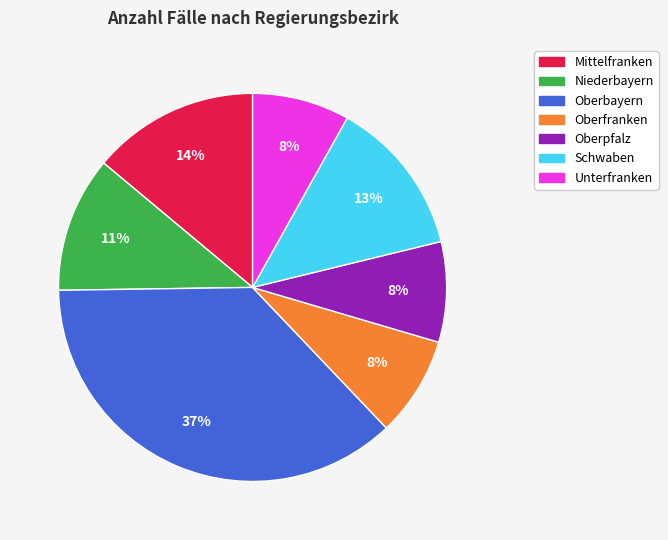

To the nearest percent, what is the combined percentage of Mittelfranken and Unterfranken?

22%